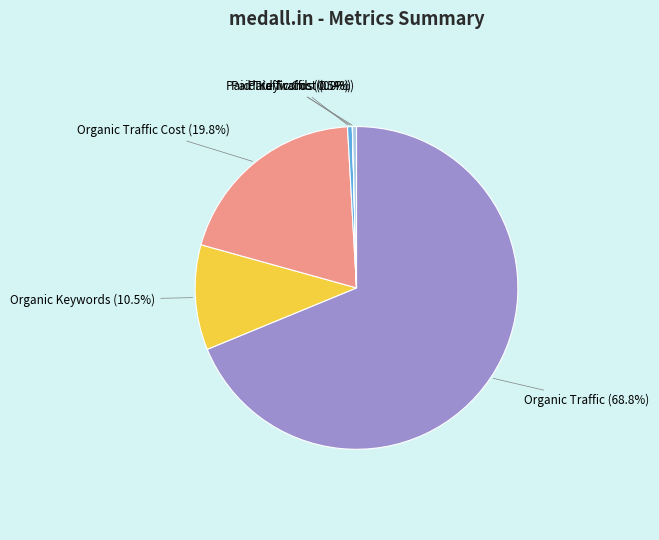

Between Organic Traffic and Paid Traffic, which is larger?

Organic Traffic